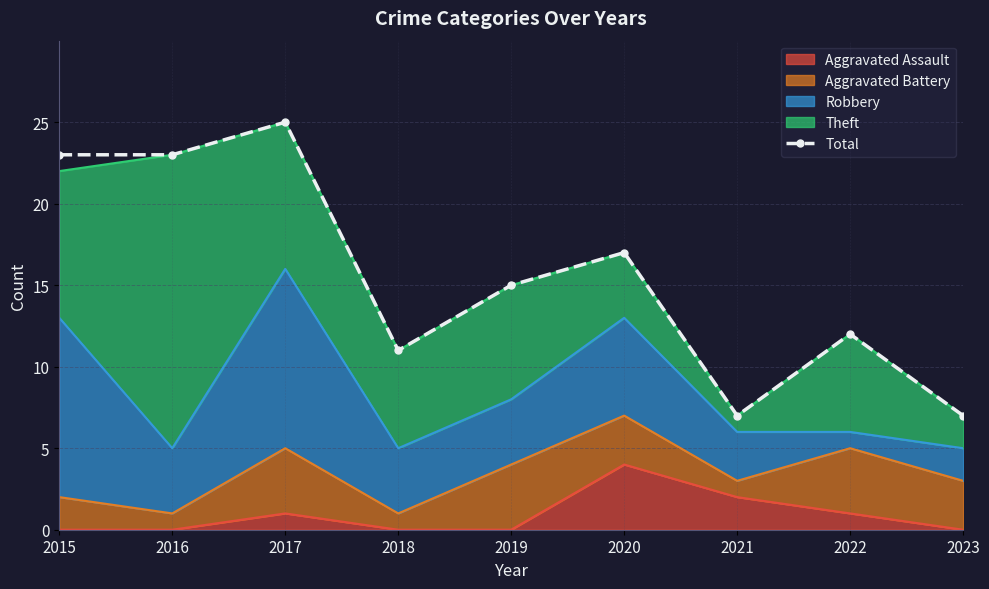

What is the sum of all values?

140